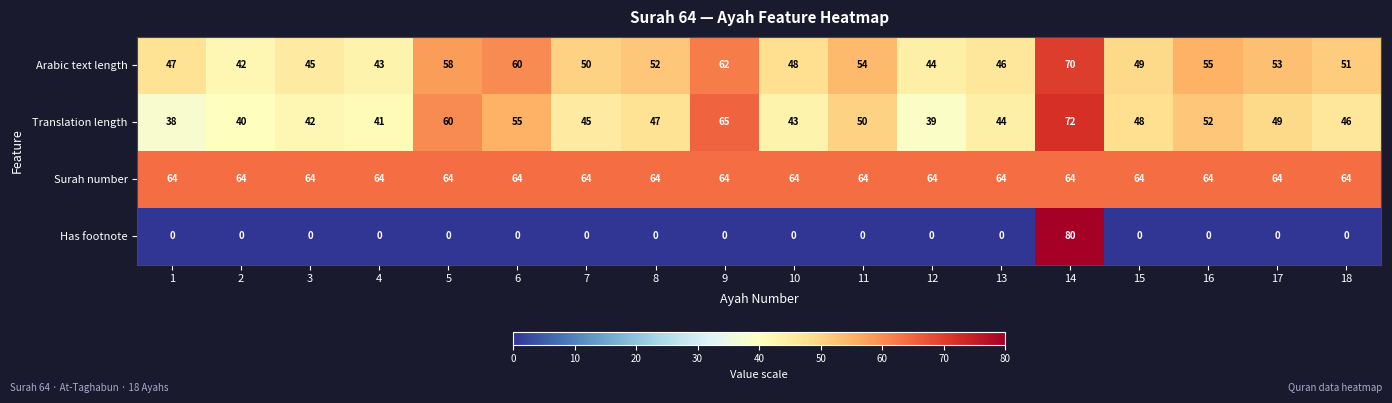

At which label is Translation length closest to 55?

6